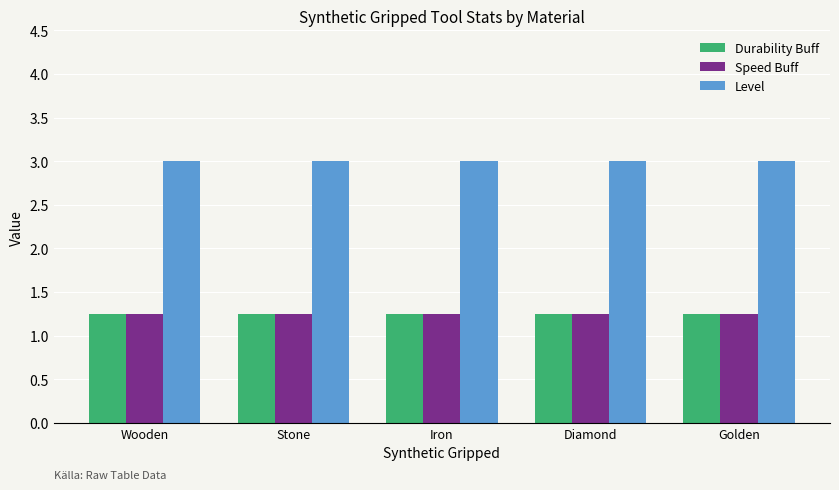

The value of Durability Buff at Diamond is 0.6. True or false?

False